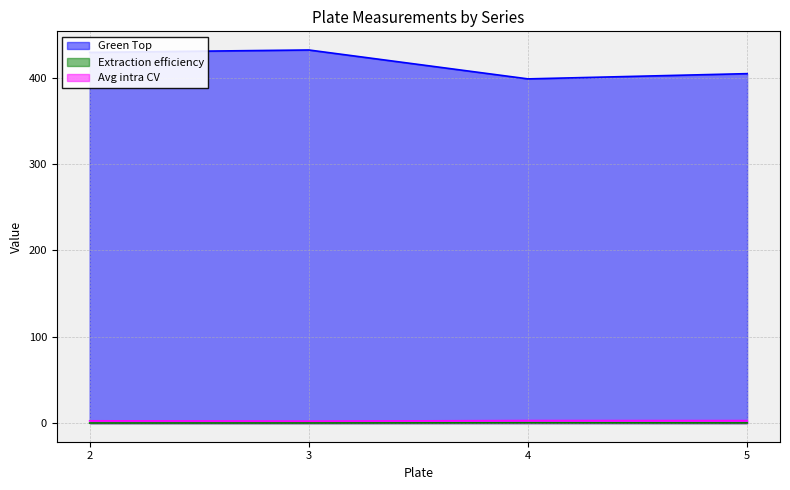

What is the difference between the Green Top values at 5 and 3?

27.4